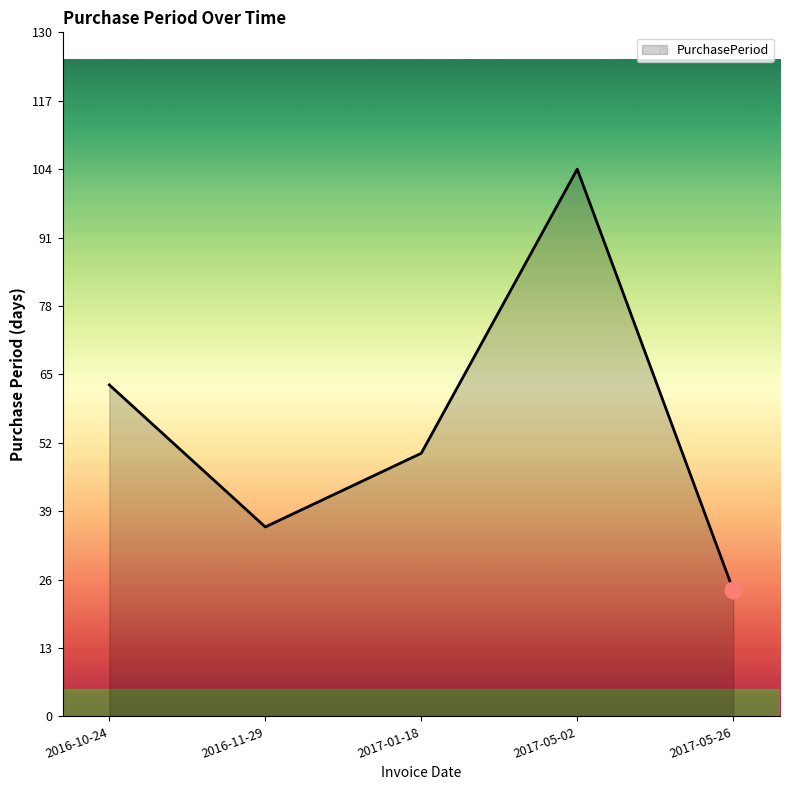

What position from the left is 2017-05-02?

4